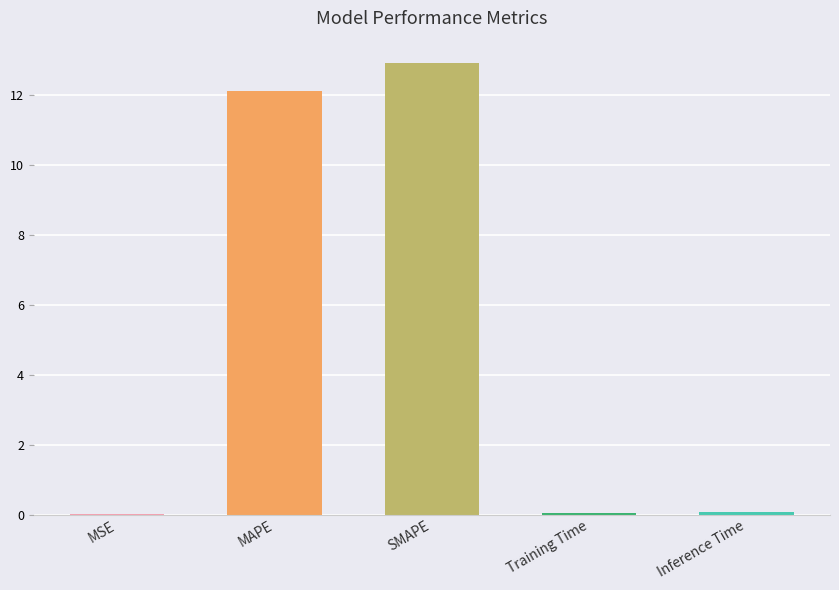

The chart shows a value of 19.3 at MAPE. True or false?

False